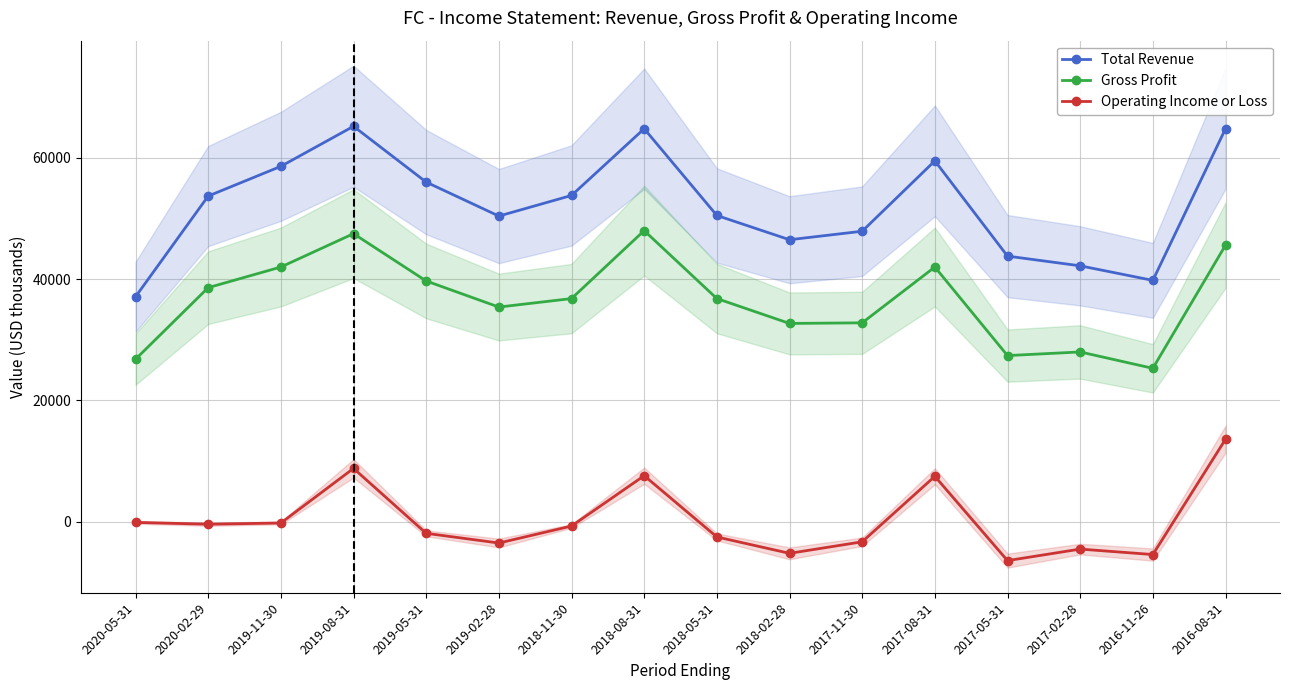

Is it true that Total Revenue equals 64800 at 2016-08-31?

True